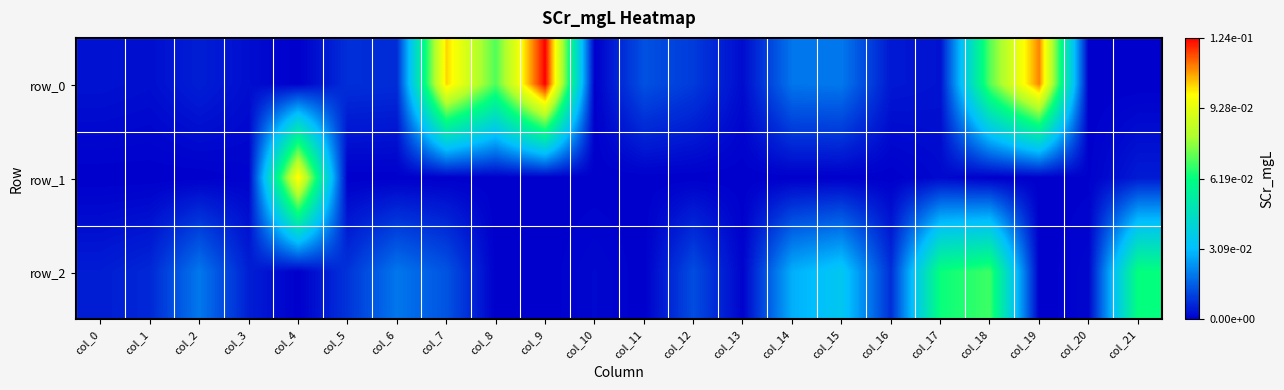

List the series in order of their overall mean, highest first.

row_0, row_2, row_1